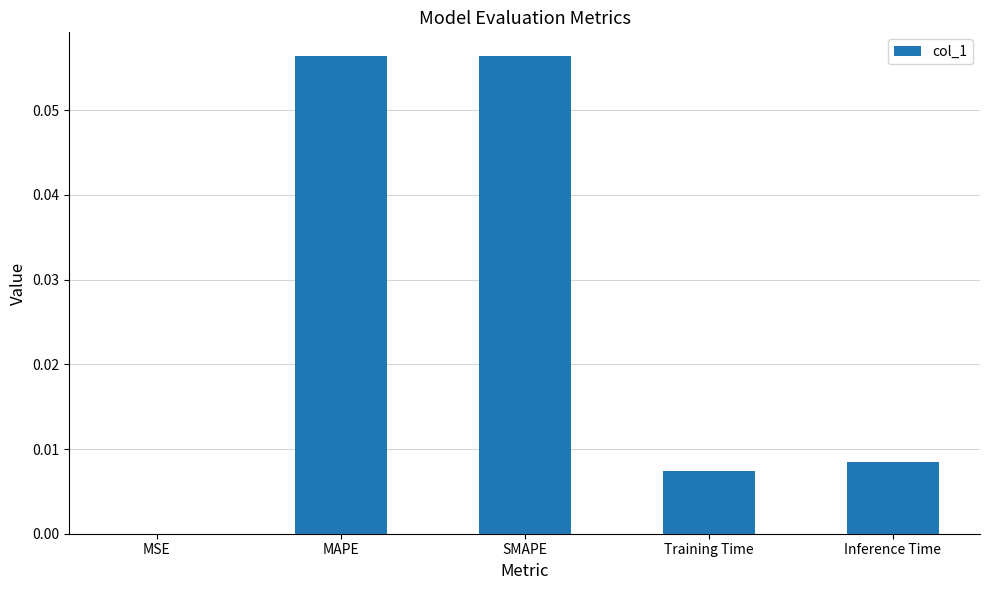

Which has a higher value, MSE or Training Time?

Training Time